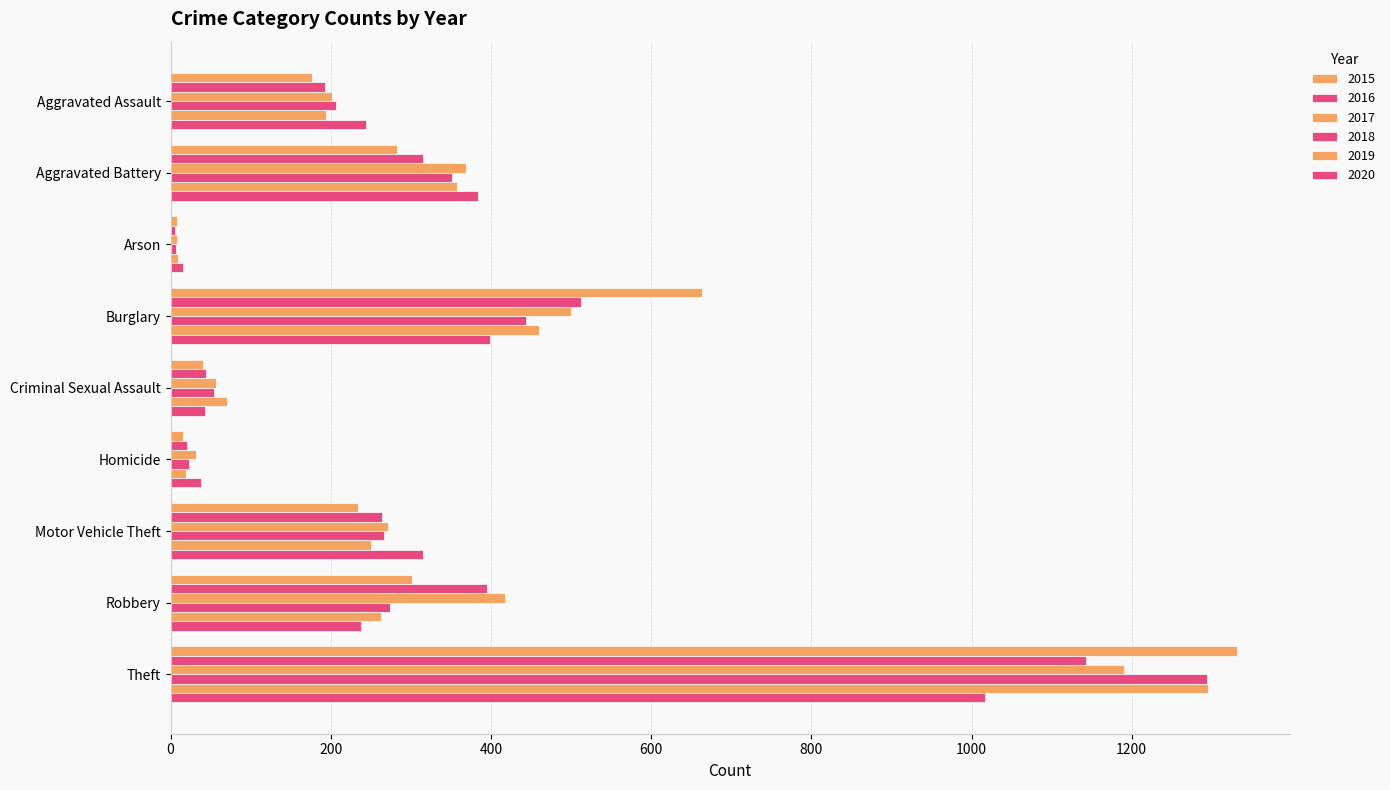

Between Aggravated Battery and Theft, which is larger?

Theft